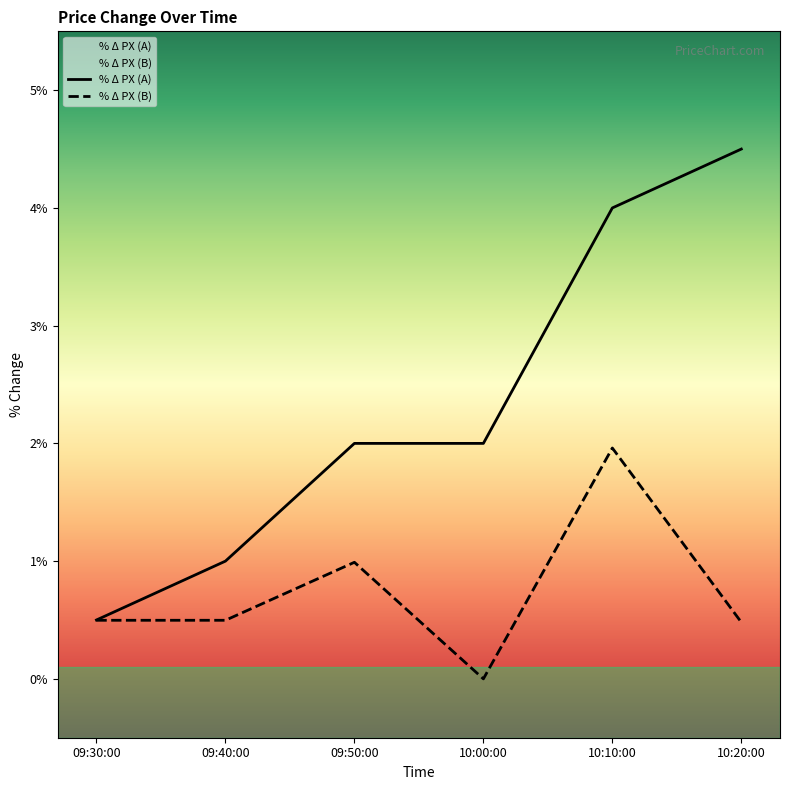

Which series has the largest total across all categories?

% Δ PX (A)